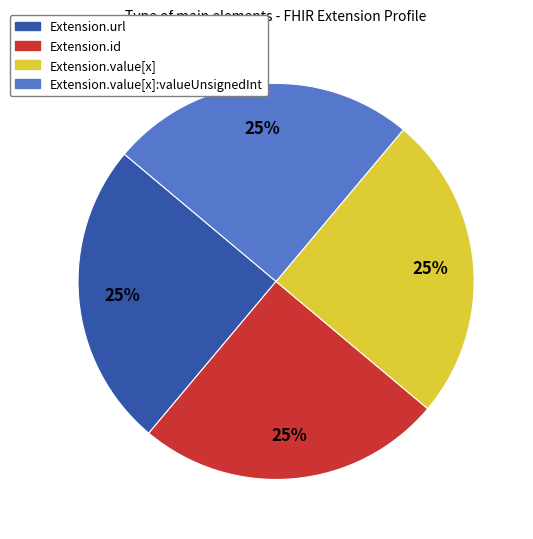

The Extension.url slice represents 25% of the pie. True or false?

True